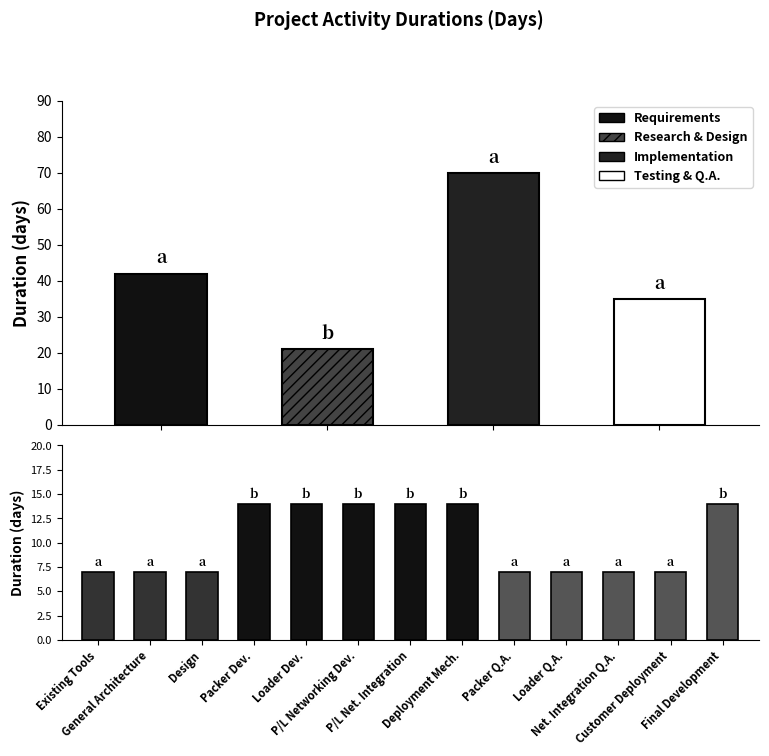

What is the value of the 5th bar from the left?

7